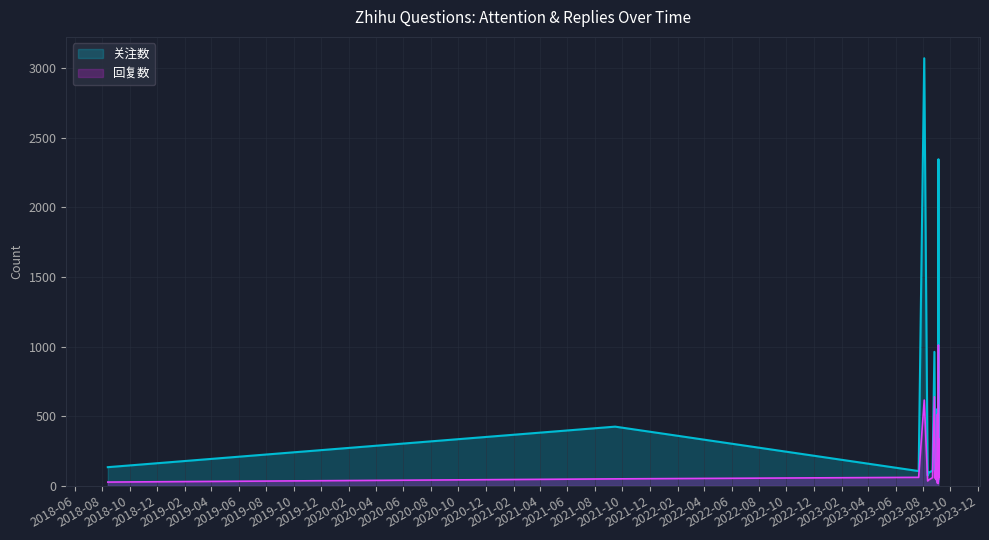

The value of 关注数 at 2023-09-02 01:13:25 is 26. True or false?

True